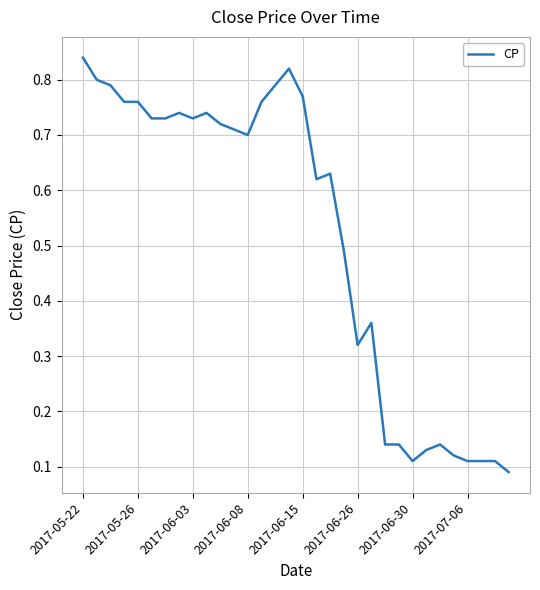

How many interior local valleys (lower than both neighbors) does the data have?

5